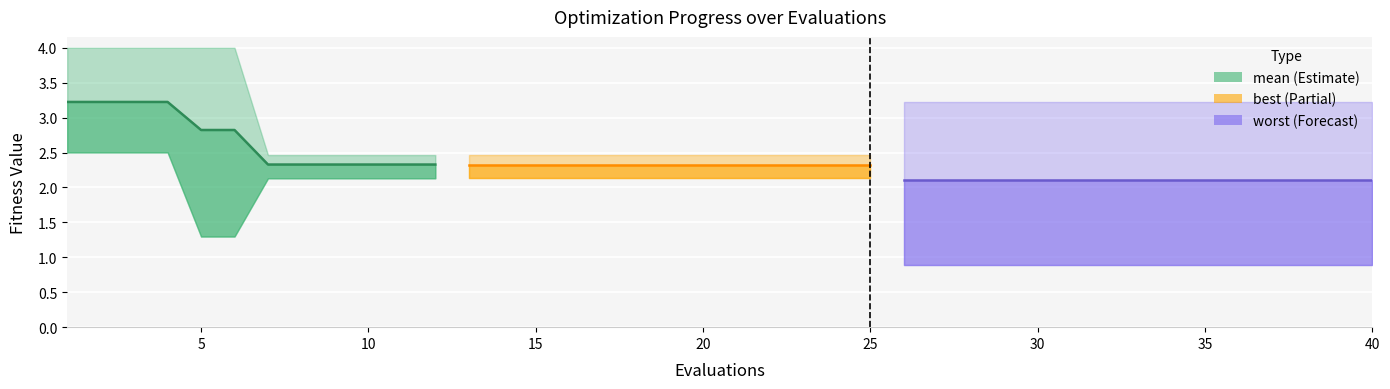

True or false: the data shows 1.5 at 40.

False